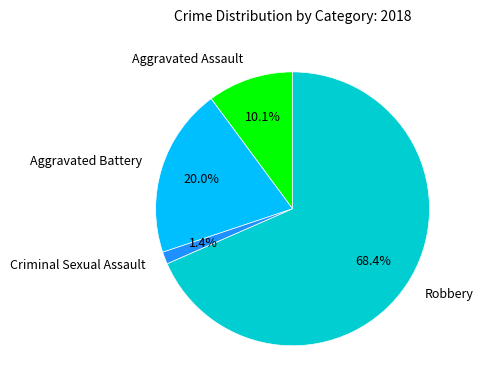

Rank the categories by value from highest to lowest.

Robbery, Aggravated Battery, Aggravated Assault, Criminal Sexual Assault